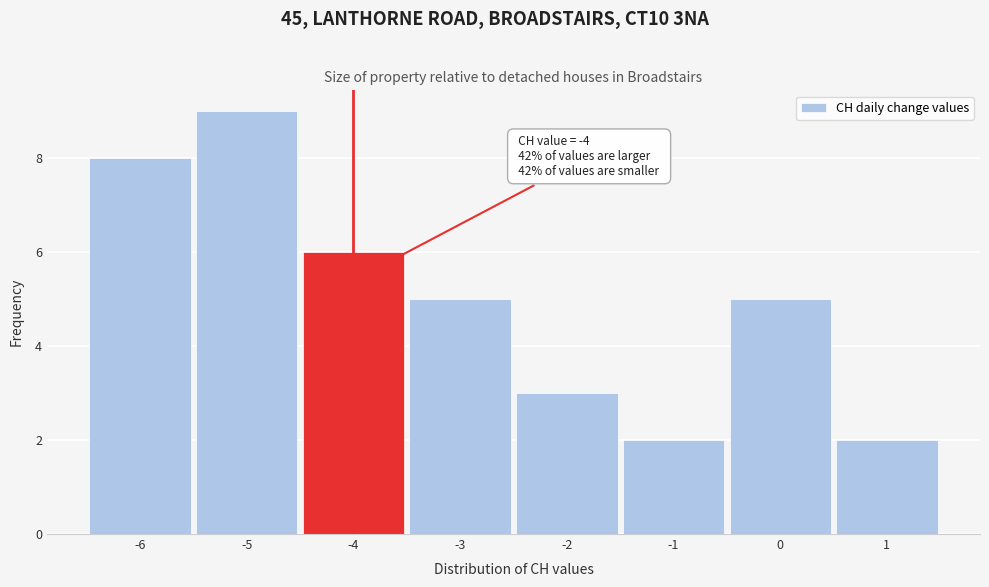

Over which range of the x-axis is the bar tallest?

-5.5 to -4.5